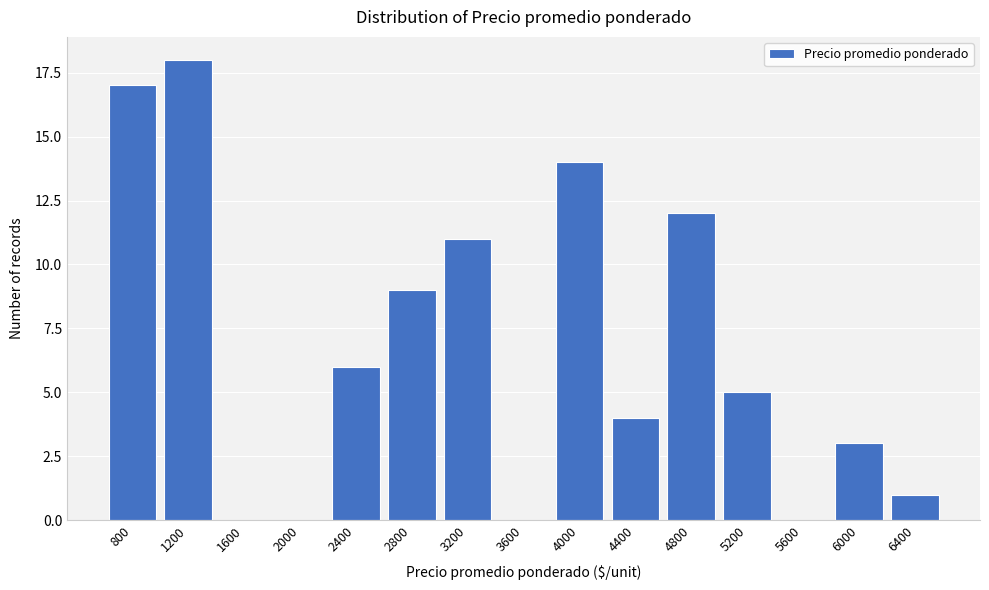

Reading right to left, what are all the values shown in this chart?

6400=1	6000=3	5600=0	5200=5	4800=12	4400=4	4000=14	3600=0	3200=11	2800=9	2400=6	2000=0	1600=0	1200=18	800=17